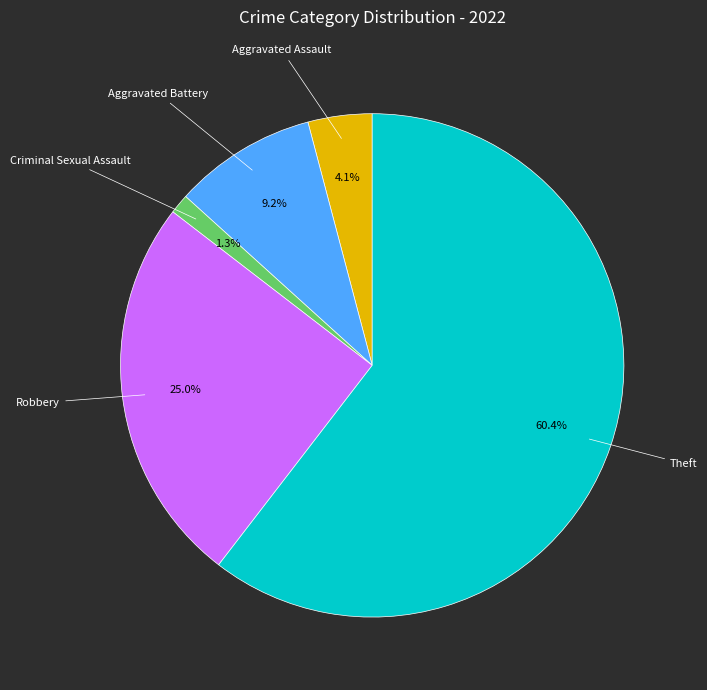

Which has a higher value, Aggravated Assault or Theft?

Theft